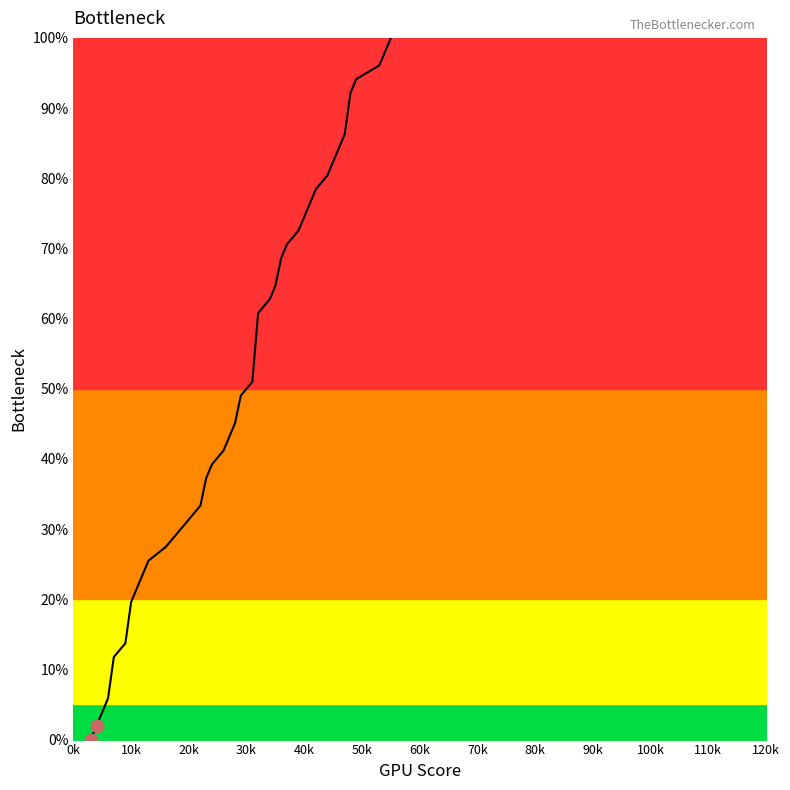

What is the greatest value displayed?

100.0